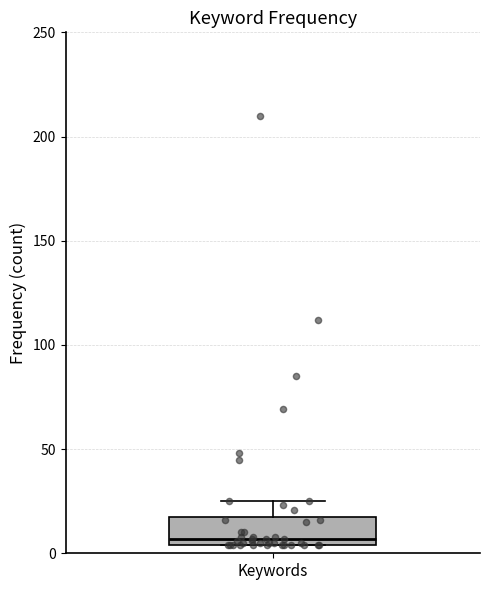

Read this box plot against the y-axis: the position of the median line, the range covered by the box, and the ends of both whiskers. The values are not printed on the chart, so give them approximately, as read against the axis.

median 5 (just above the box's lower edge), box 5 to 15, whiskers 5 to 25